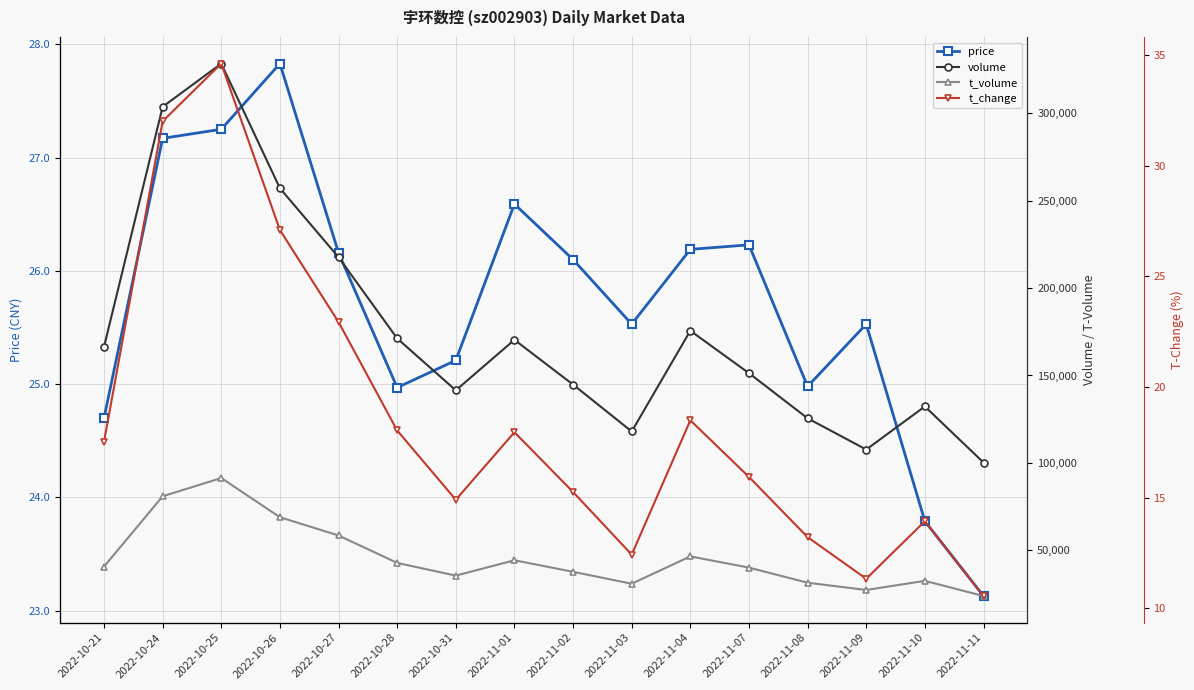

Is the value of t_change at 2022-11-08 greater than the value of volume at 2022-11-07?

No